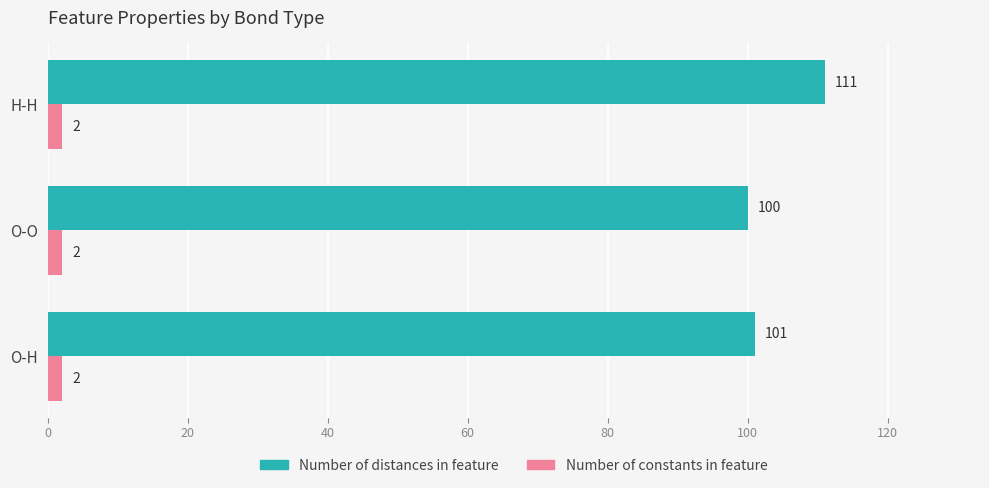

At which category does the chart reach its peak across all series?

H-H